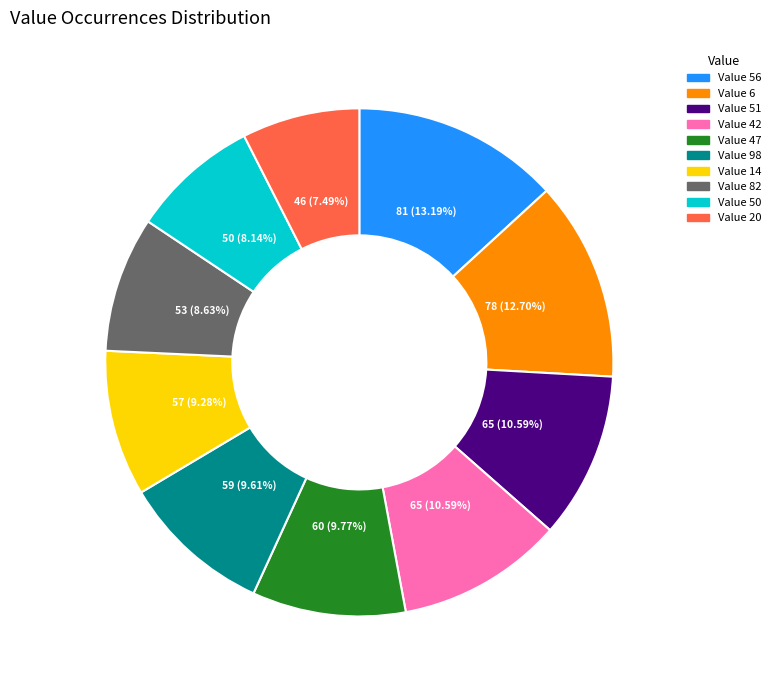

Does any single category account for the majority?

No